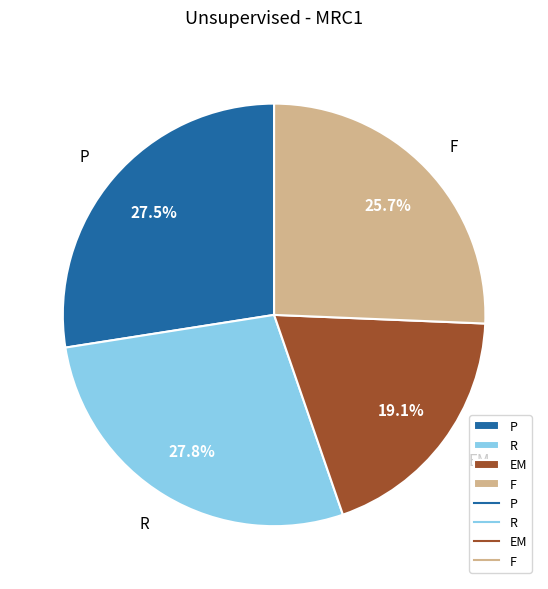

What portion of the pie excludes P?

72.5%